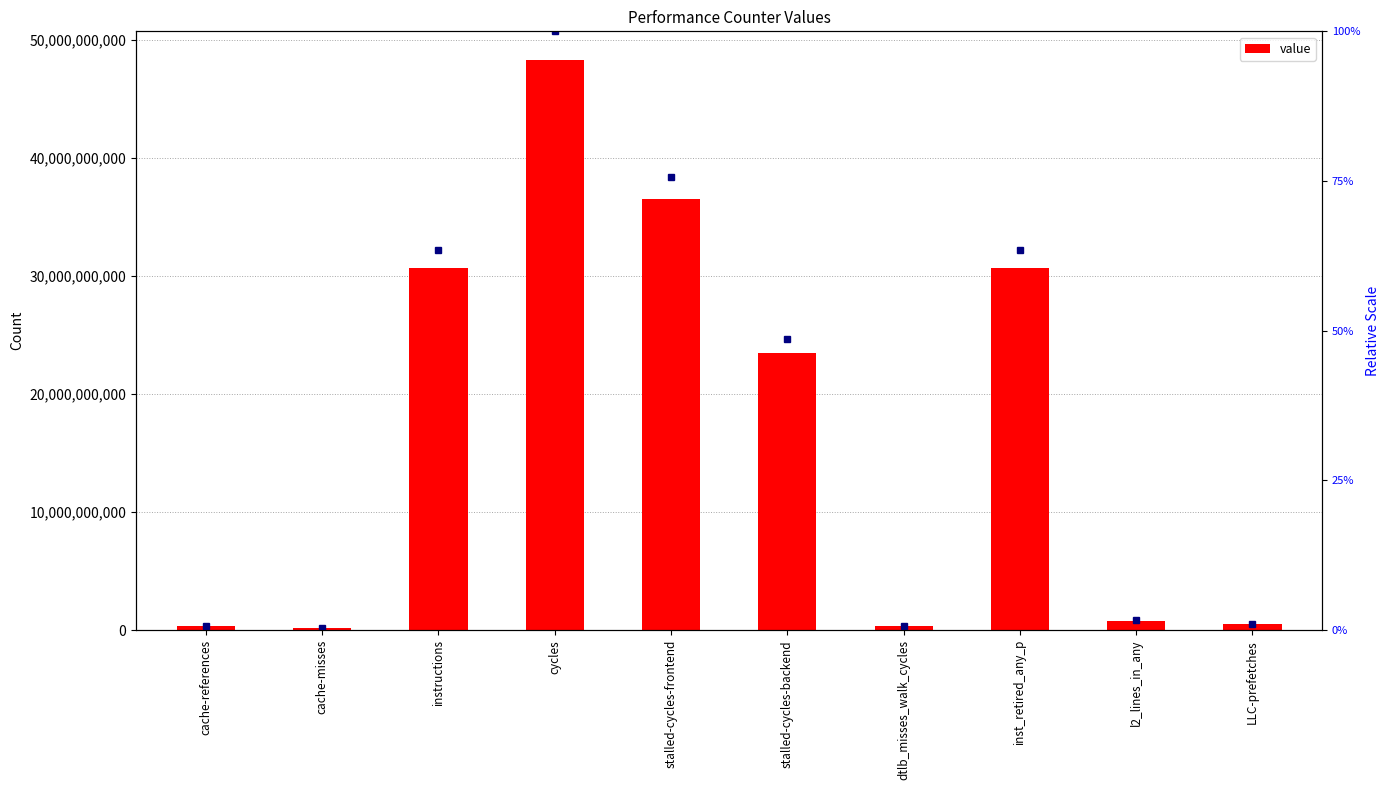

What is the change in value from cycles to inst_retired_any_p?

-17660086130